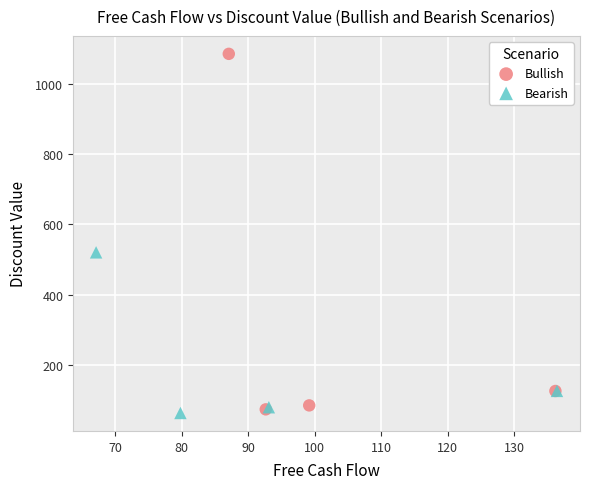

Which series has the largest Y range (max minus min)?

Bullish